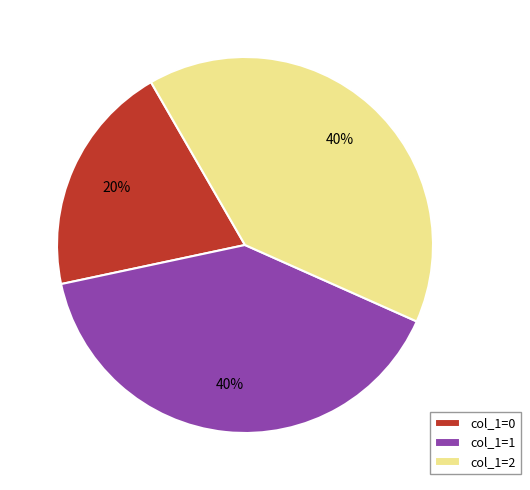

True or false: col_1=1 accounts for 40% of the total.

True